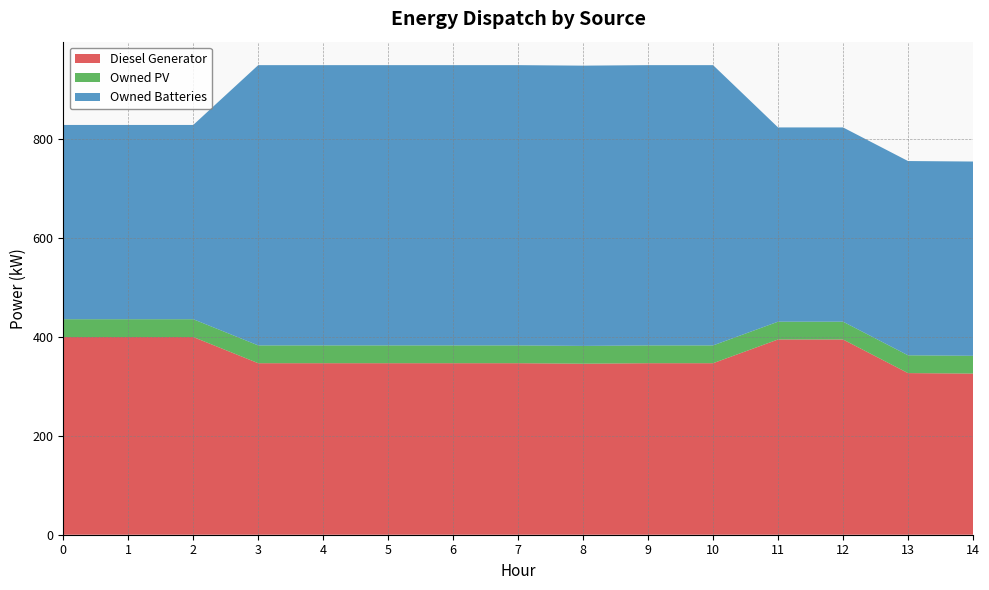

Reading left to right, list all the values displayed in this chart.

Diesel Generator: 0=400	1=400	2=400	3=347	4=347	5=347	6=347	7=347	8=346	9=347	10=347	11=395	12=395	13=327	14=326
Owned PV: 0=36	1=36	2=36	3=36	4=36	5=36	6=36	7=36	8=36	9=36	10=36	11=36	12=36	13=36	14=36
Owned Batteries: 0=393	1=393	2=393	3=567	4=567	5=567	6=567	7=567	8=567	9=567	10=567	11=393	12=393	13=393	14=393